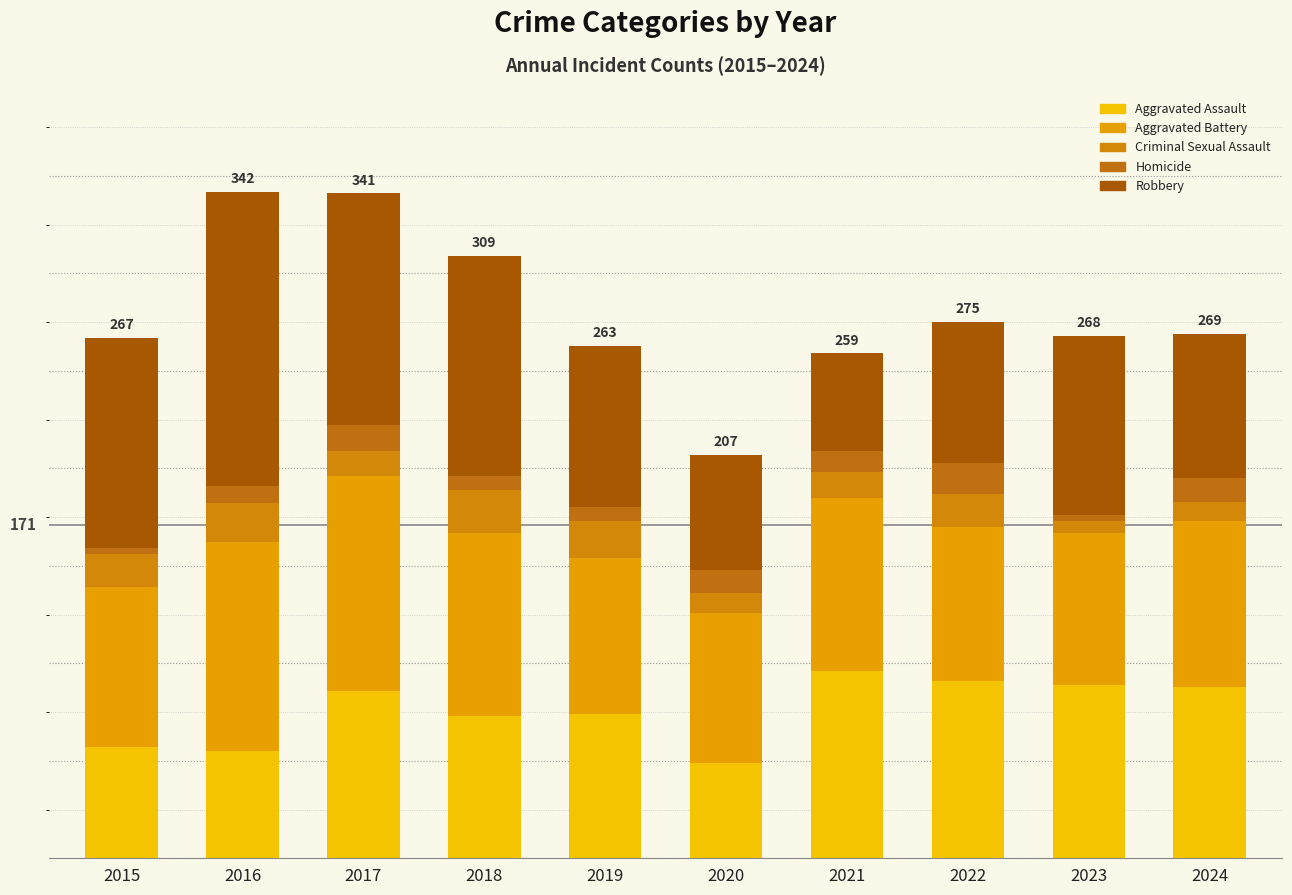

Rank the series at 2022 from highest to lowest value.

Aggravated Assault, Aggravated Battery, Robbery, Criminal Sexual Assault, Homicide